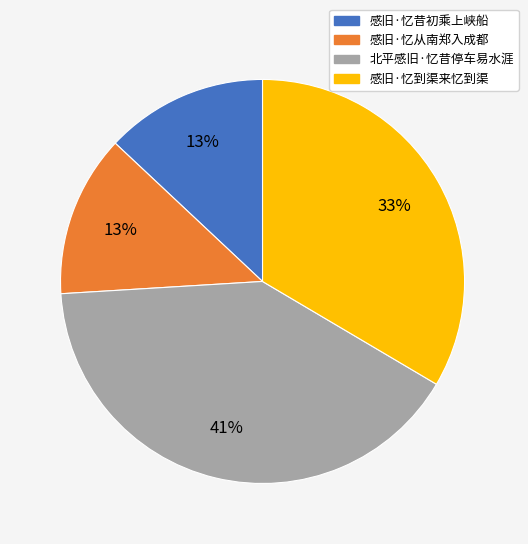

To the nearest percent, what percentage of the pie is 感旧·忆到渠来忆到渠?

33%